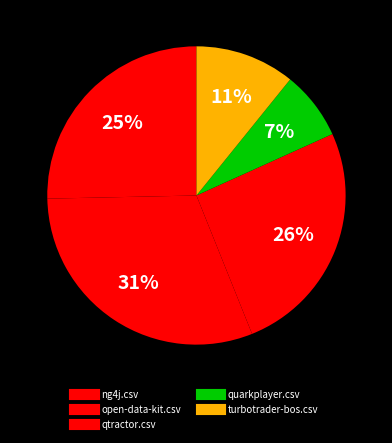

Which category has the smallest portion of the pie?

quarkplayer.csv